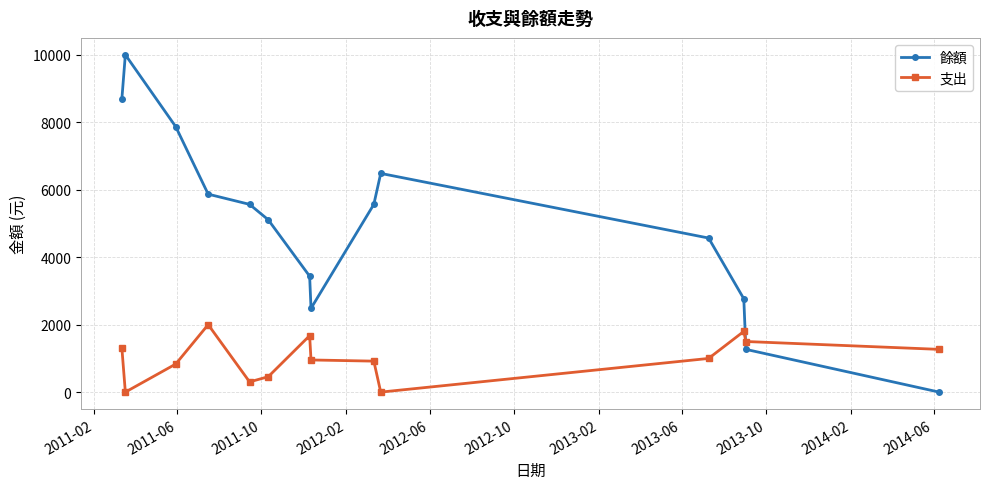

Which series has the largest range (max minus min)?

餘額